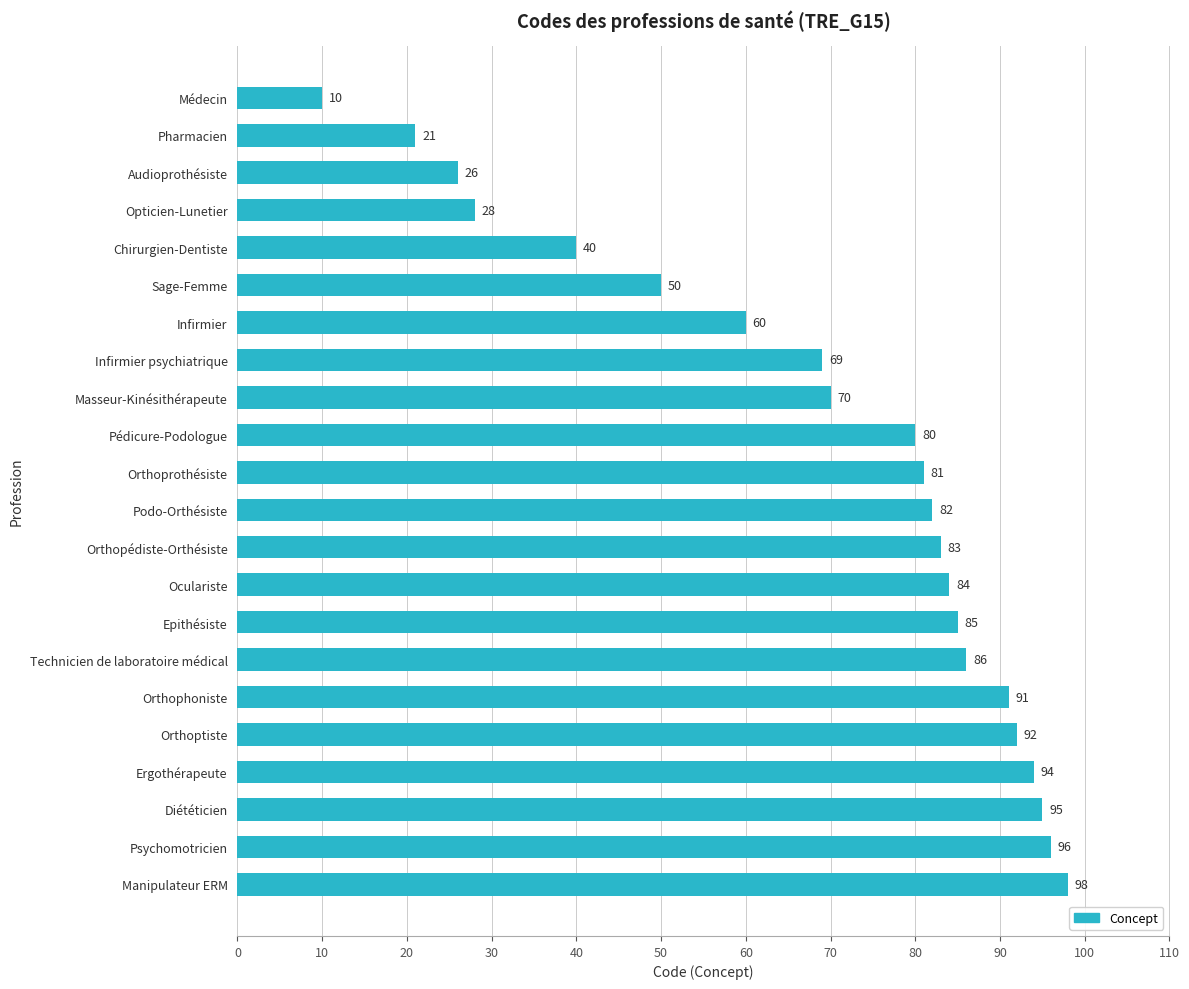

Reading top to bottom, what are all the values shown in this chart?

Médecin=10	Pharmacien=21	Audioprothésiste=26	Opticien-Lunetier=28	Chirurgien-Dentiste=40	Sage-Femme=50	Infirmier=60	Infirmier psychiatrique=69	Masseur-Kinésithérapeute=70	Pédicure-Podologue=80	Orthoprothésiste=81	Podo-Orthésiste=82	Orthopédiste-Orthésiste=83	Oculariste=84	Epithésiste=85	Technicien de laboratoire médical=86	Orthophoniste=91	Orthoptiste=92	Ergothérapeute=94	Diététicien=95	Psychomotricien=96	Manipulateur ERM=98